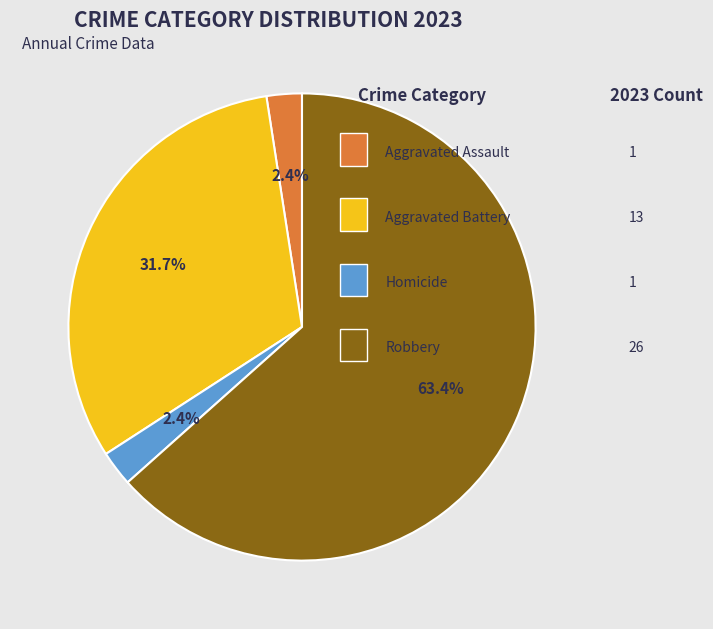

Is there a majority slice in this chart?

Yes